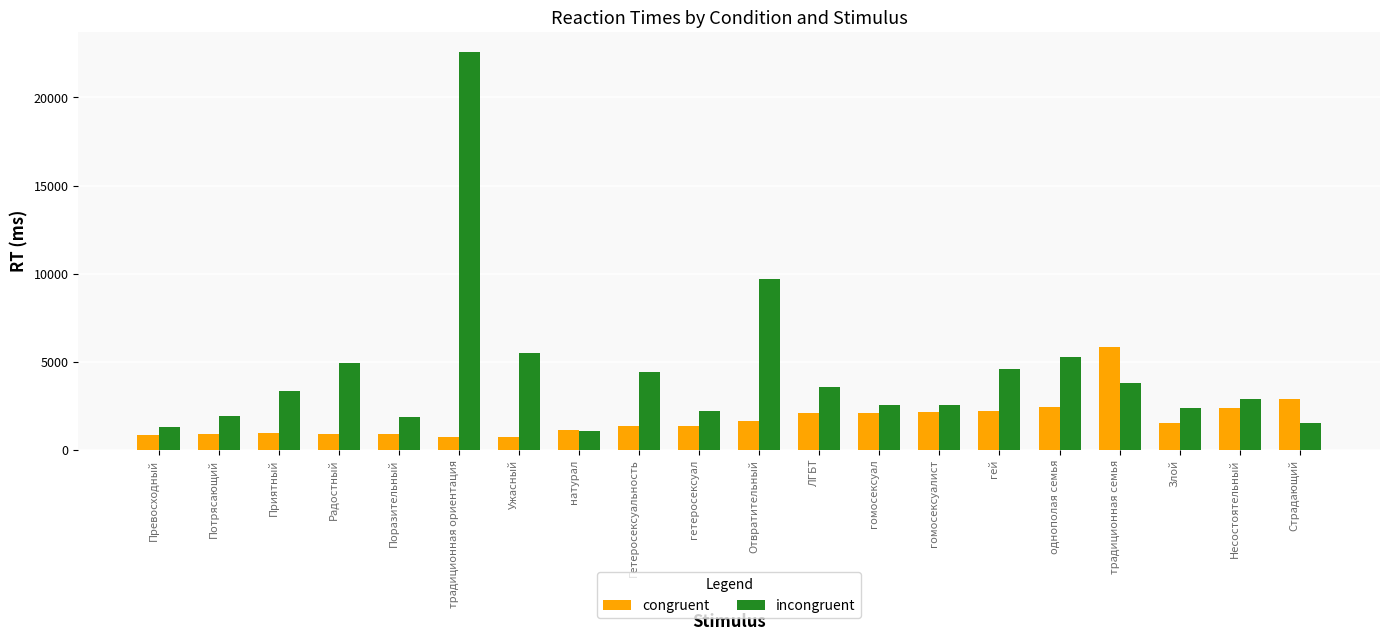

What is the label of the 11th bar from the left?

Отвратительный